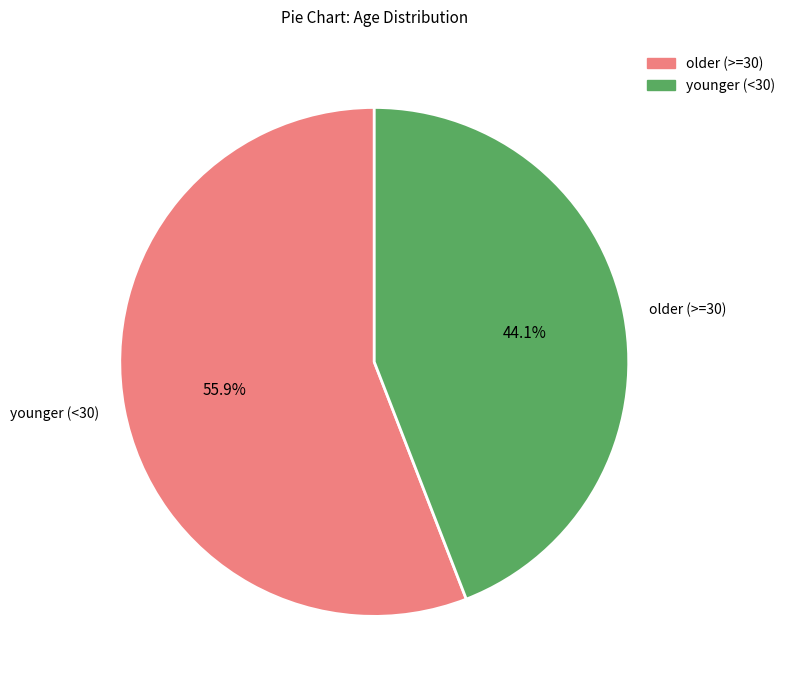

Between older (>=30) and younger (<30), which is larger?

younger (<30)